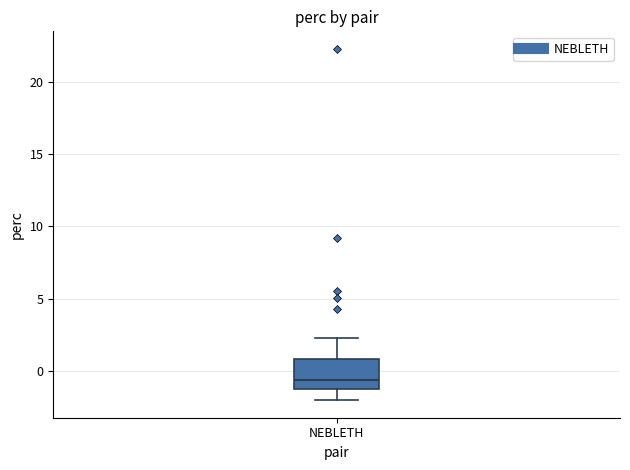

Where is the upper edge of the box for NEBLETH on the y-axis? The values are not printed on the chart, so give them approximately, as read against the axis.

1.0